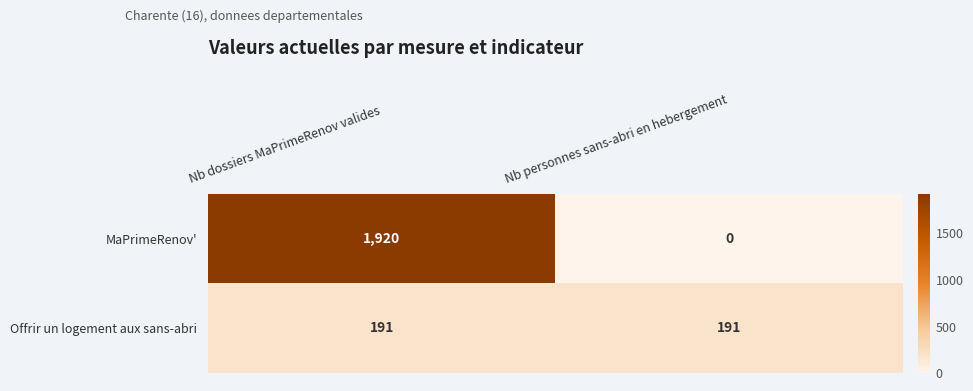

Which series has the largest range (max minus min)?

MaPrimeRenov'